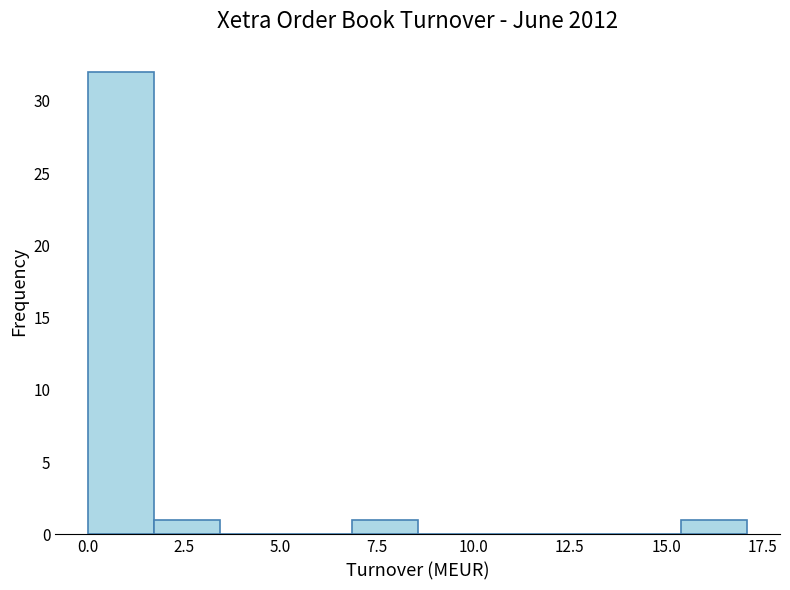

Read against the x-axis, roughly where is the centre of the tallest bar?

1.0